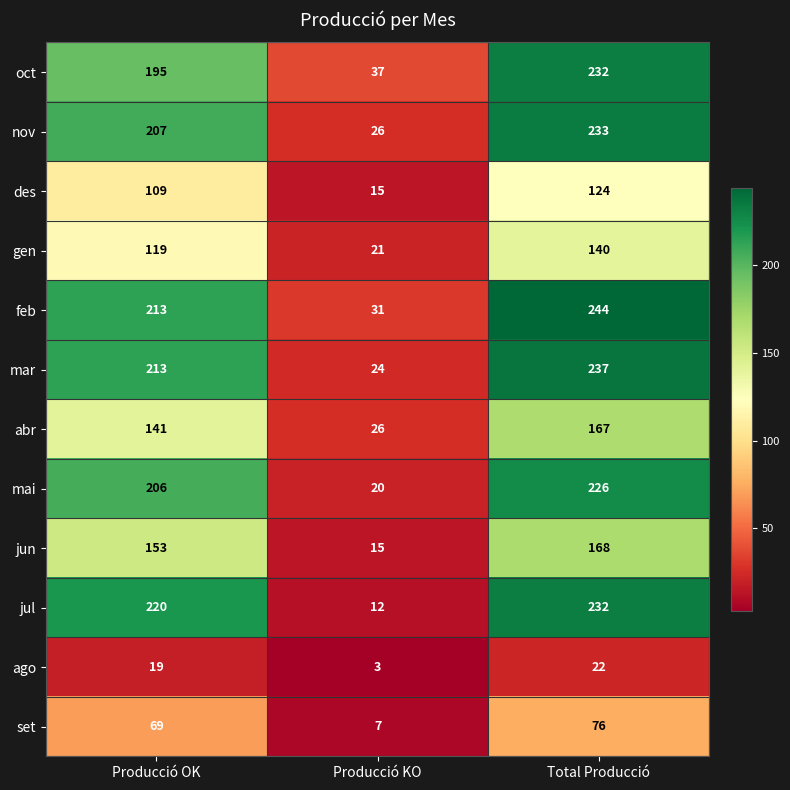

How many data points does each series have?

3